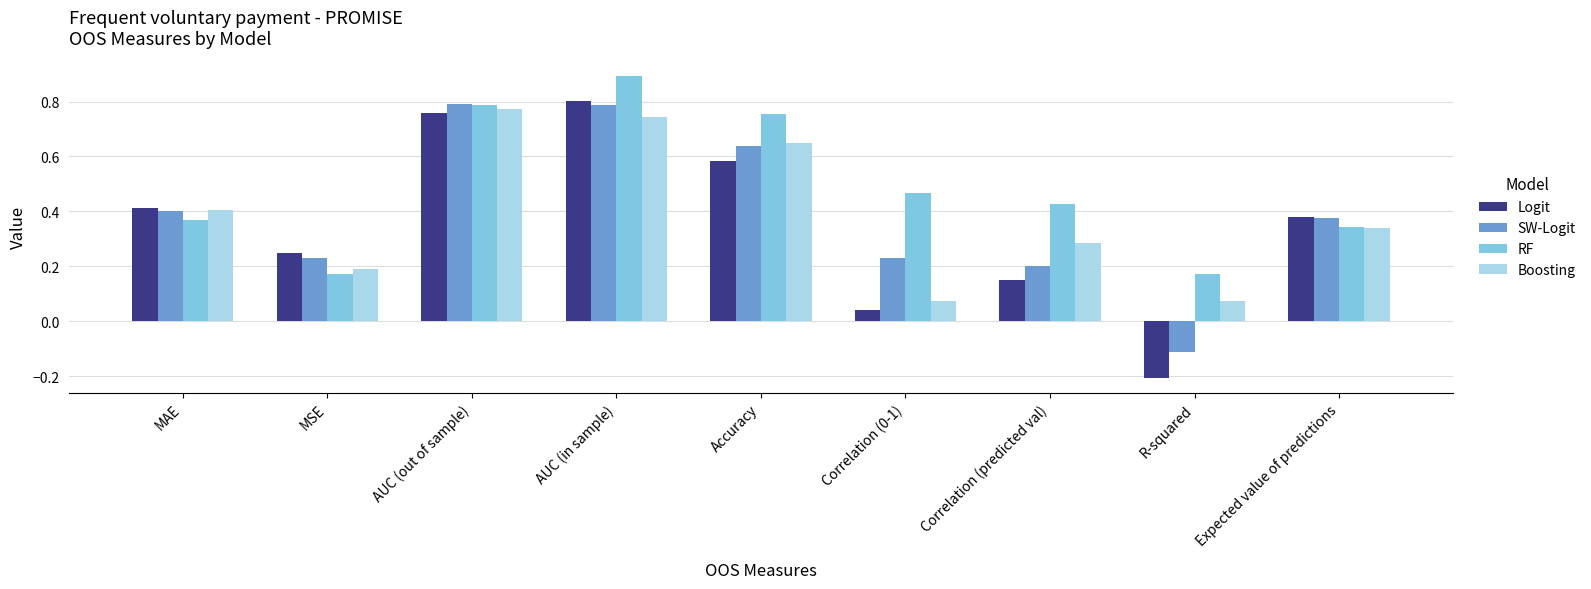

Which series has the largest range (max minus min)?

Logit